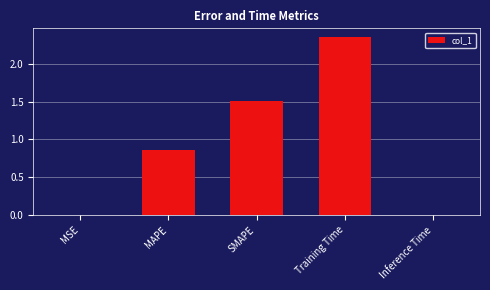

The value at MAPE is 0.2. True or false?

False